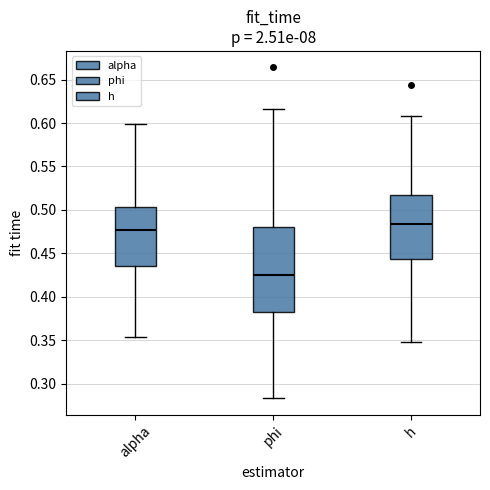

Comparing the boxes themselves (not the whiskers), which one is the tallest?

phi